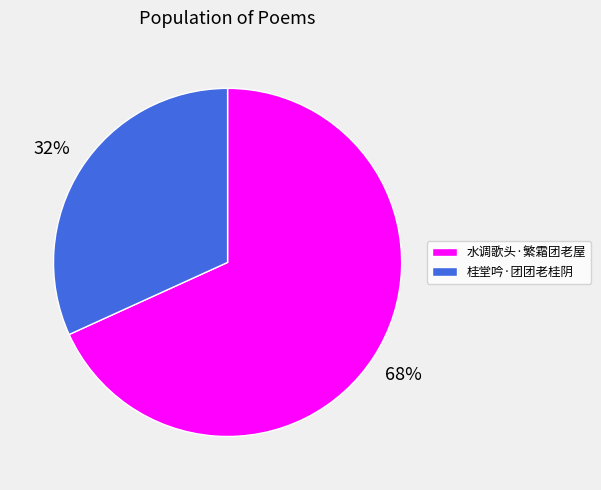

To the nearest percent, what is the combined percentage of 水调歌头·繁霜团老屋 and 桂堂吟·团团老桂阴?

100%